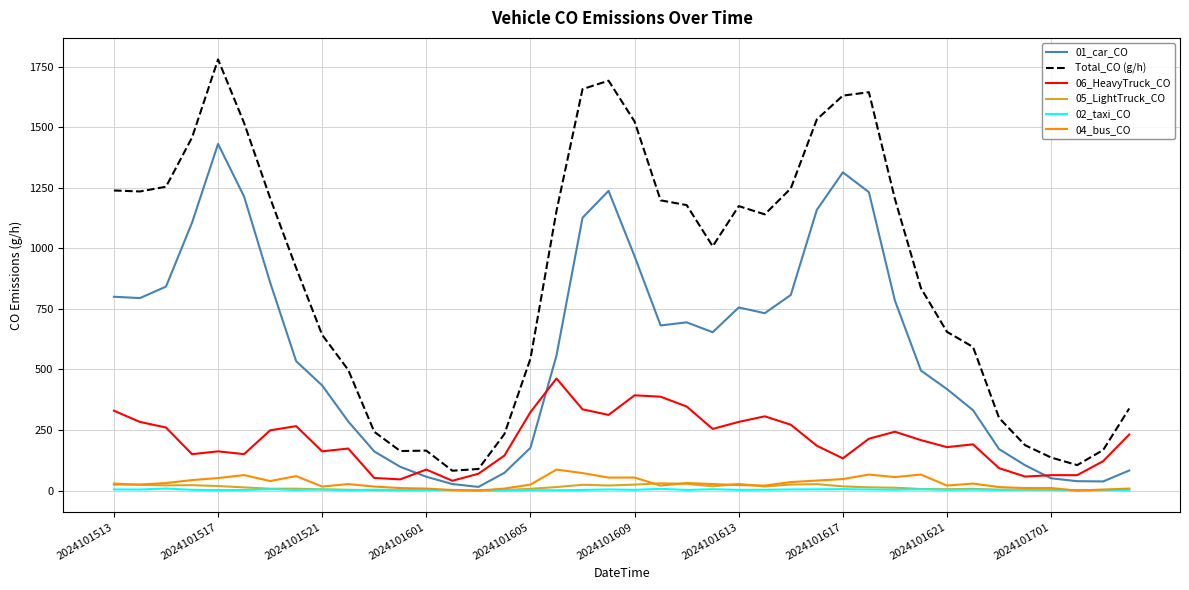

True or false: 02_taxi_CO and Total_CO (g/h) intersect in this chart.

False